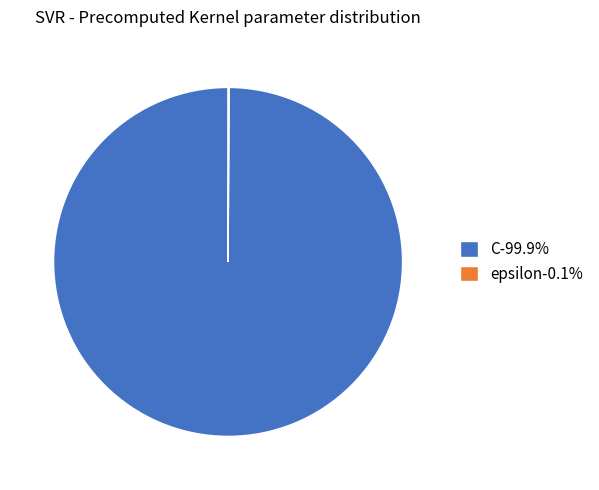

Does any single category account for the majority?

Yes